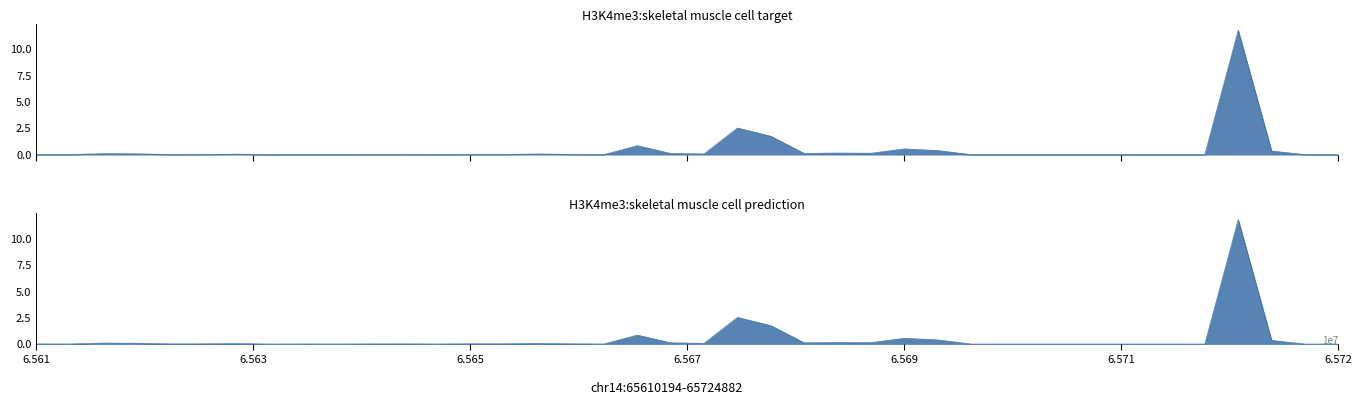

The H3K4me3:skeletal muscle cell target series shows 0.0 at 6.571. True or false?

False